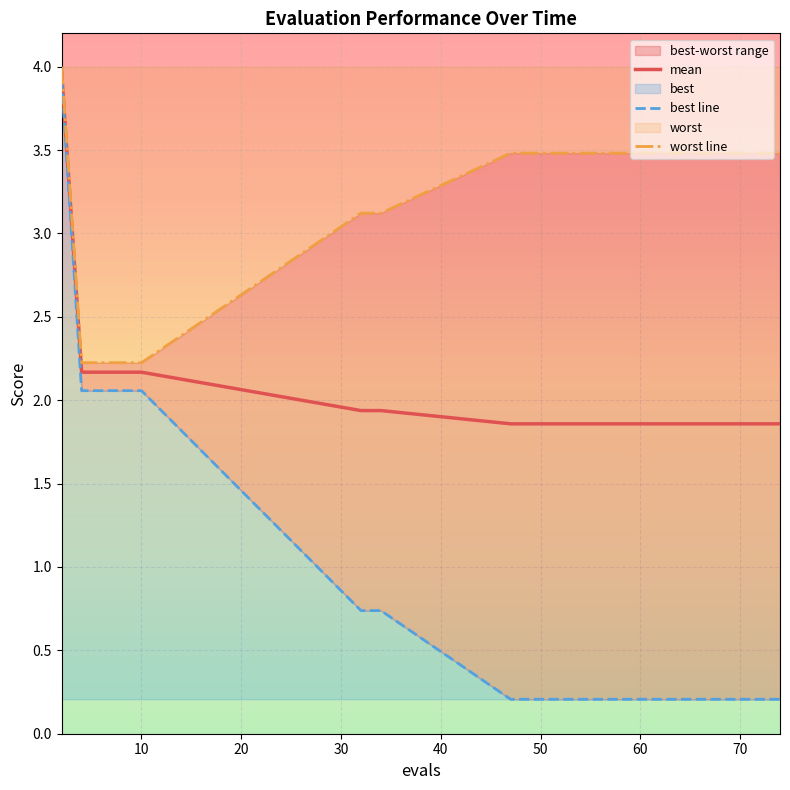

True or false: mean and worst line cross at least once.

False